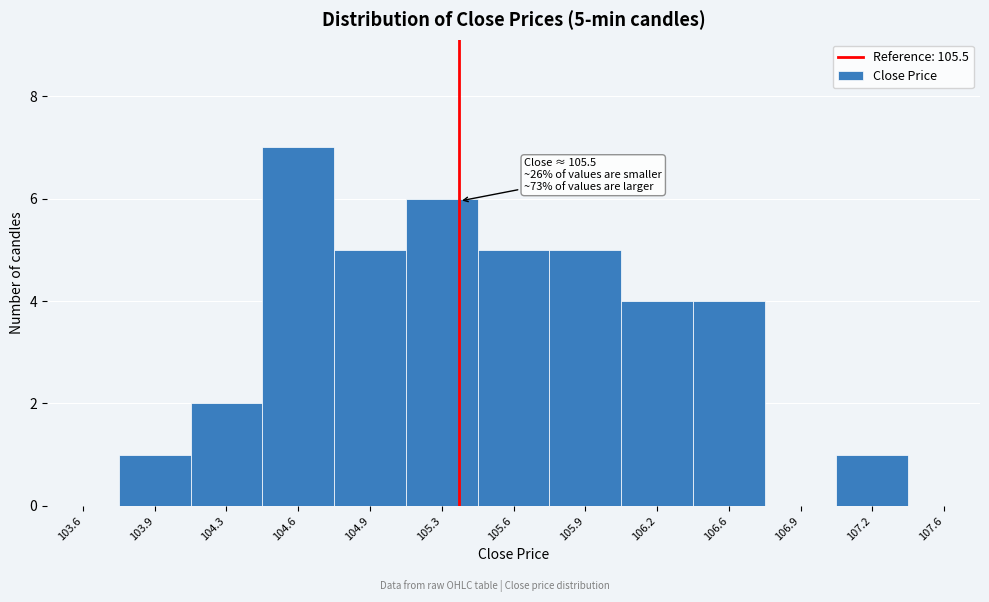

Reading right to left, transcribe all the data shown in this chart.

107.6=0	107.2=1	106.9=0	106.6=4	106.2=4	105.9=5	105.6=5	105.3=6	104.9=5	104.6=7	104.3=2	103.9=1	103.6=0